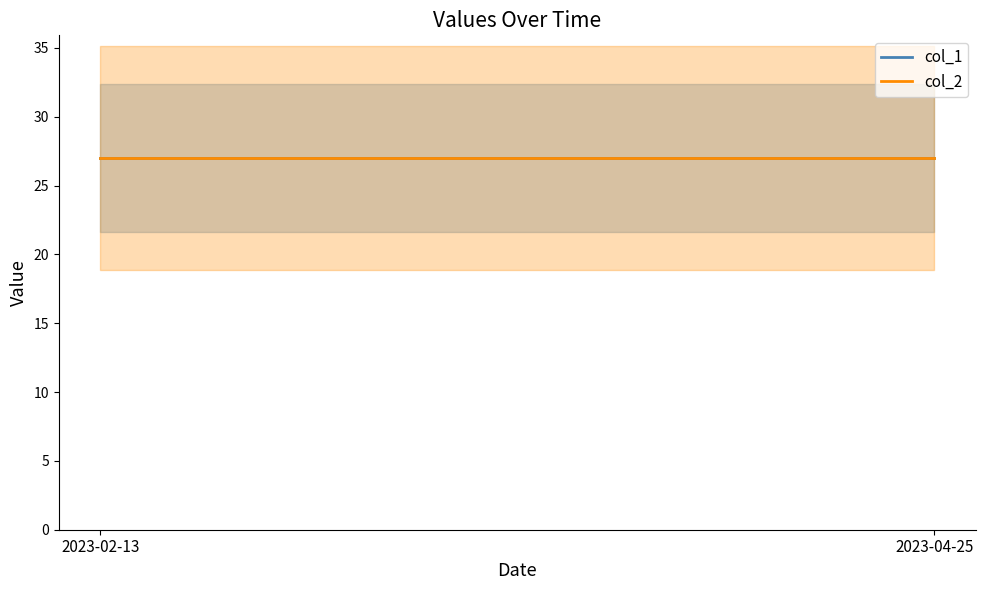

What position from the right is 2023-02-13?

2